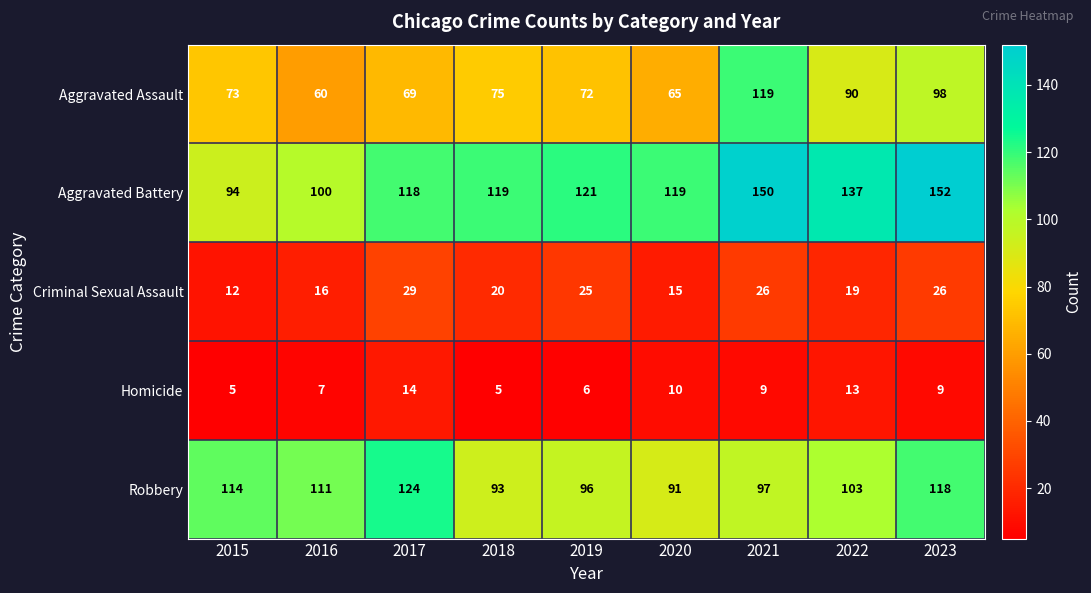

What is the smallest value displayed?

5